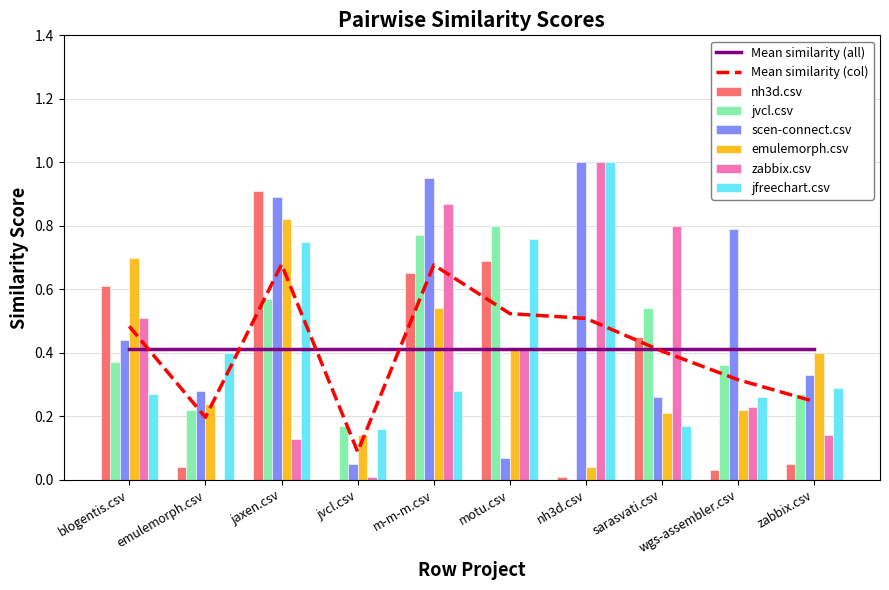

How many jfreechart.csv values are between 0 and 1?

10